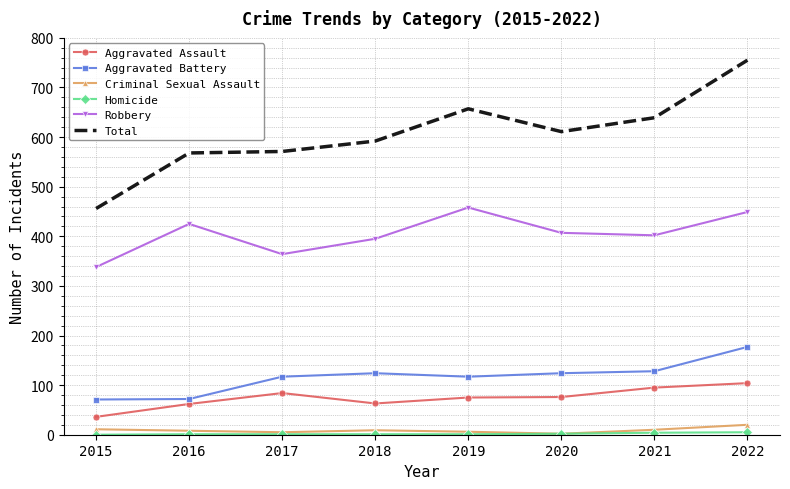

Is the value of Robbery at 2020 greater than the value of Criminal Sexual Assault at 2018?

Yes